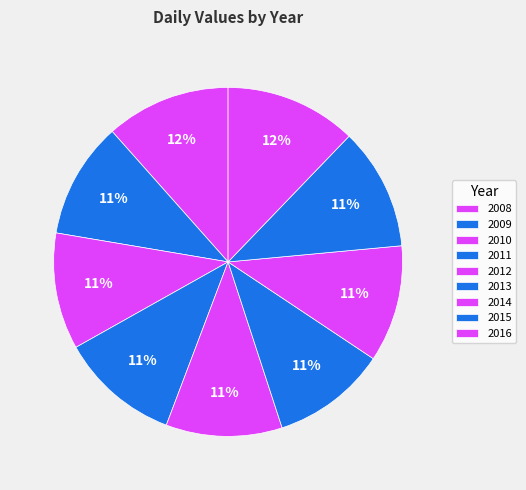

Between 2016 and 2015, which is larger?

2016